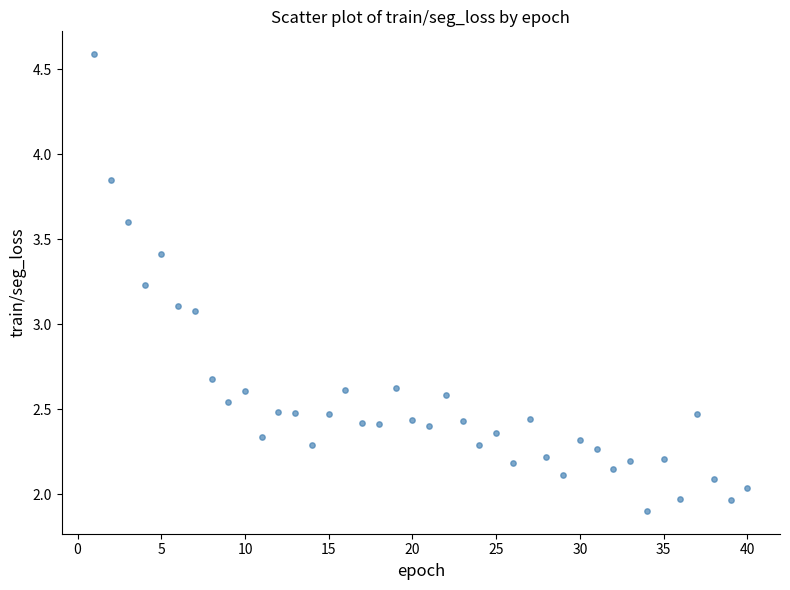

What is the range of Y values (max minus min)?

2.7